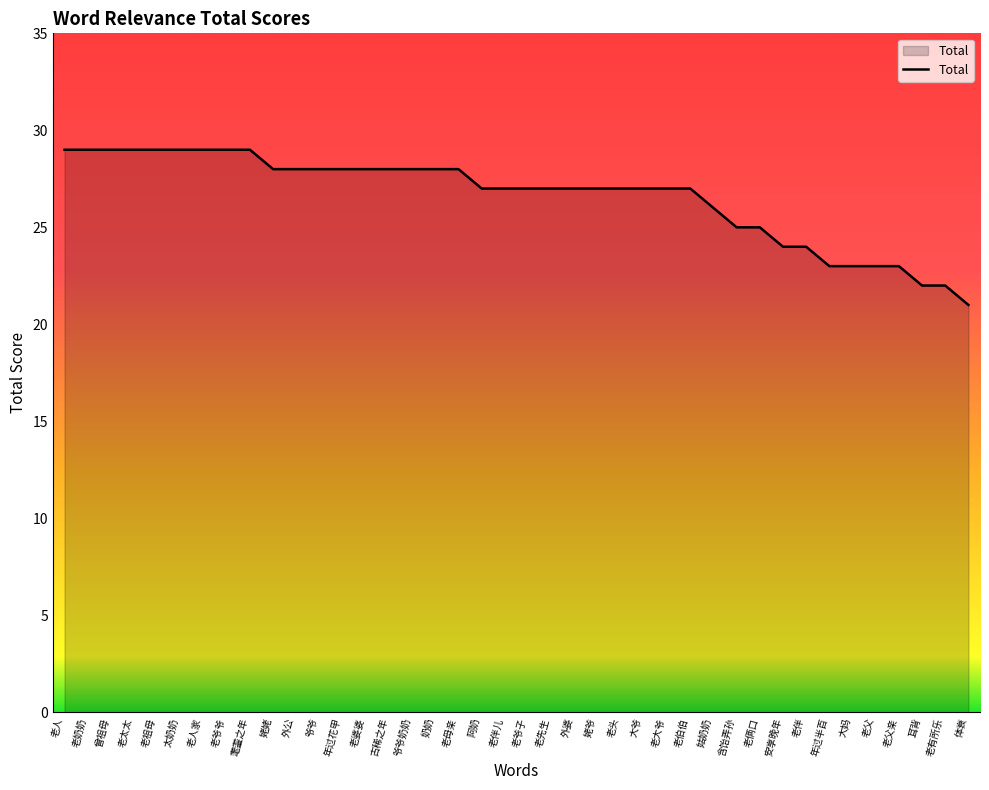

What is the difference between the maximum and minimum values?

8